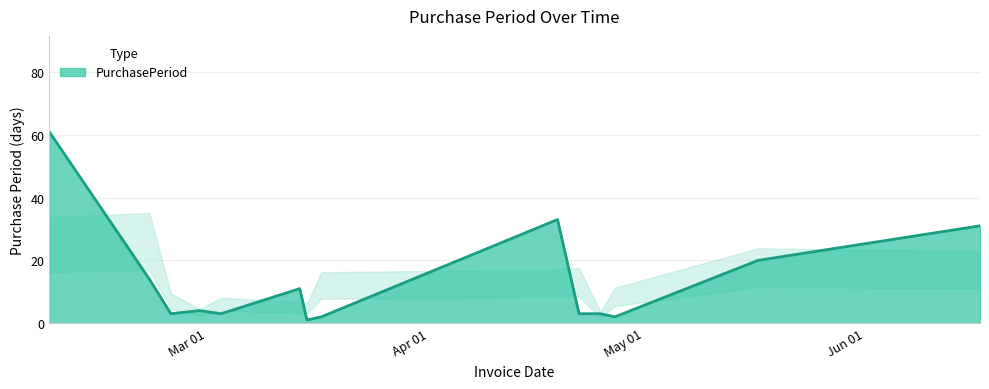

What is the sum of all values?

191